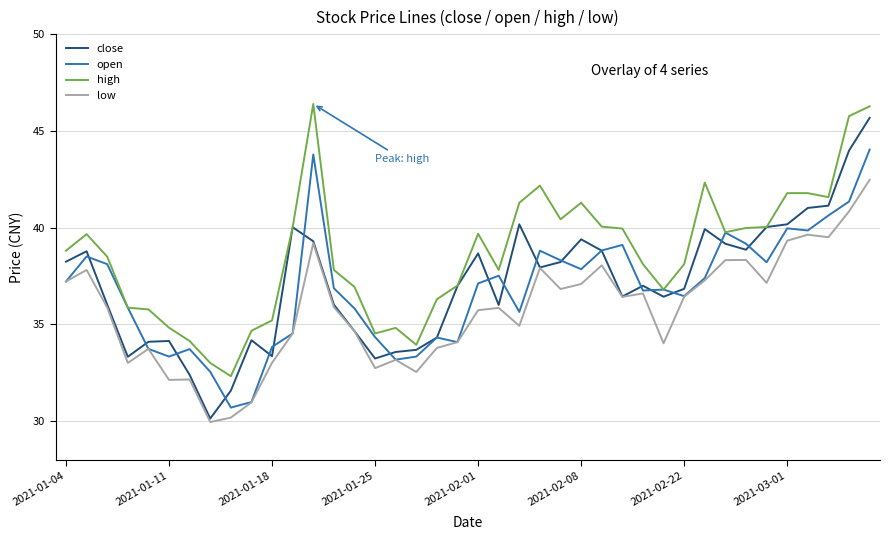

What is the greatest value displayed?

46.4